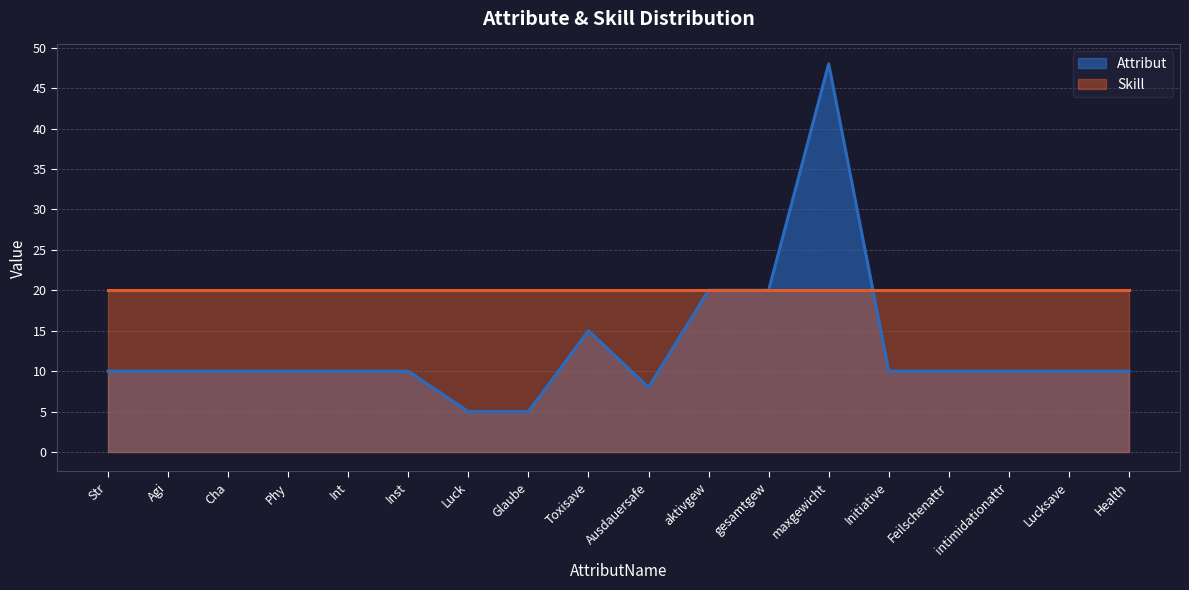

What is the difference between the highest and lowest values at Lucksave?

10